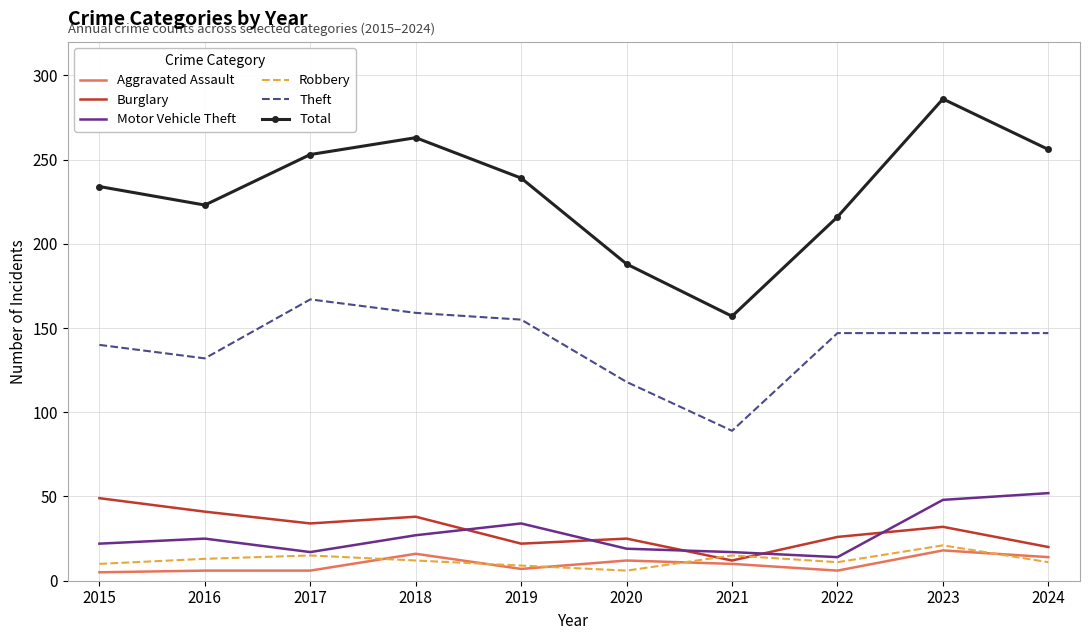

How many categories are shown in the chart?

10